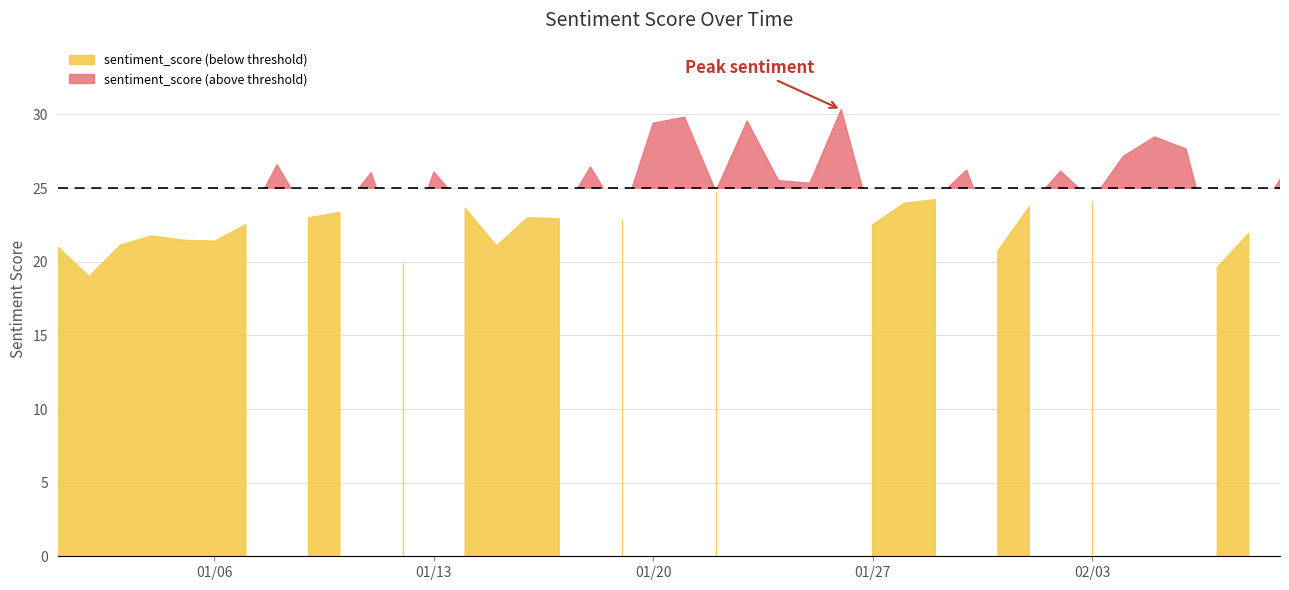

What is the value of the 19th point from the left?

22.9